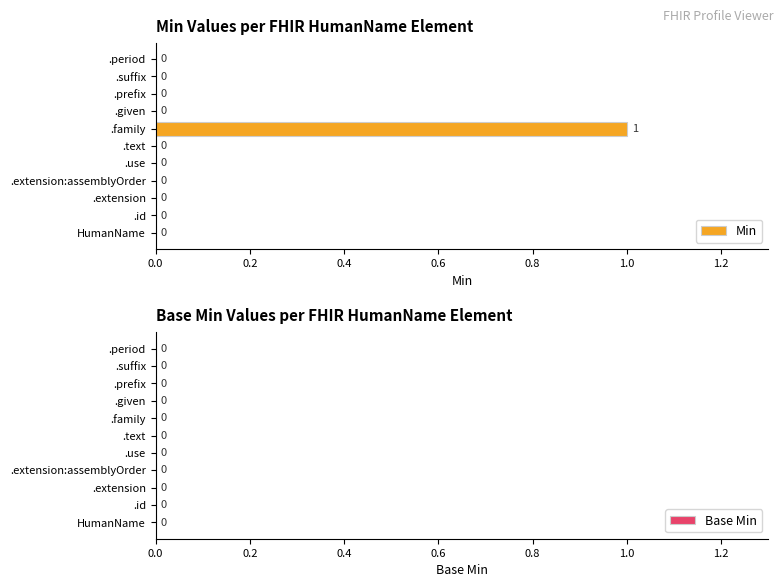

How many distinct data groups are displayed?

1